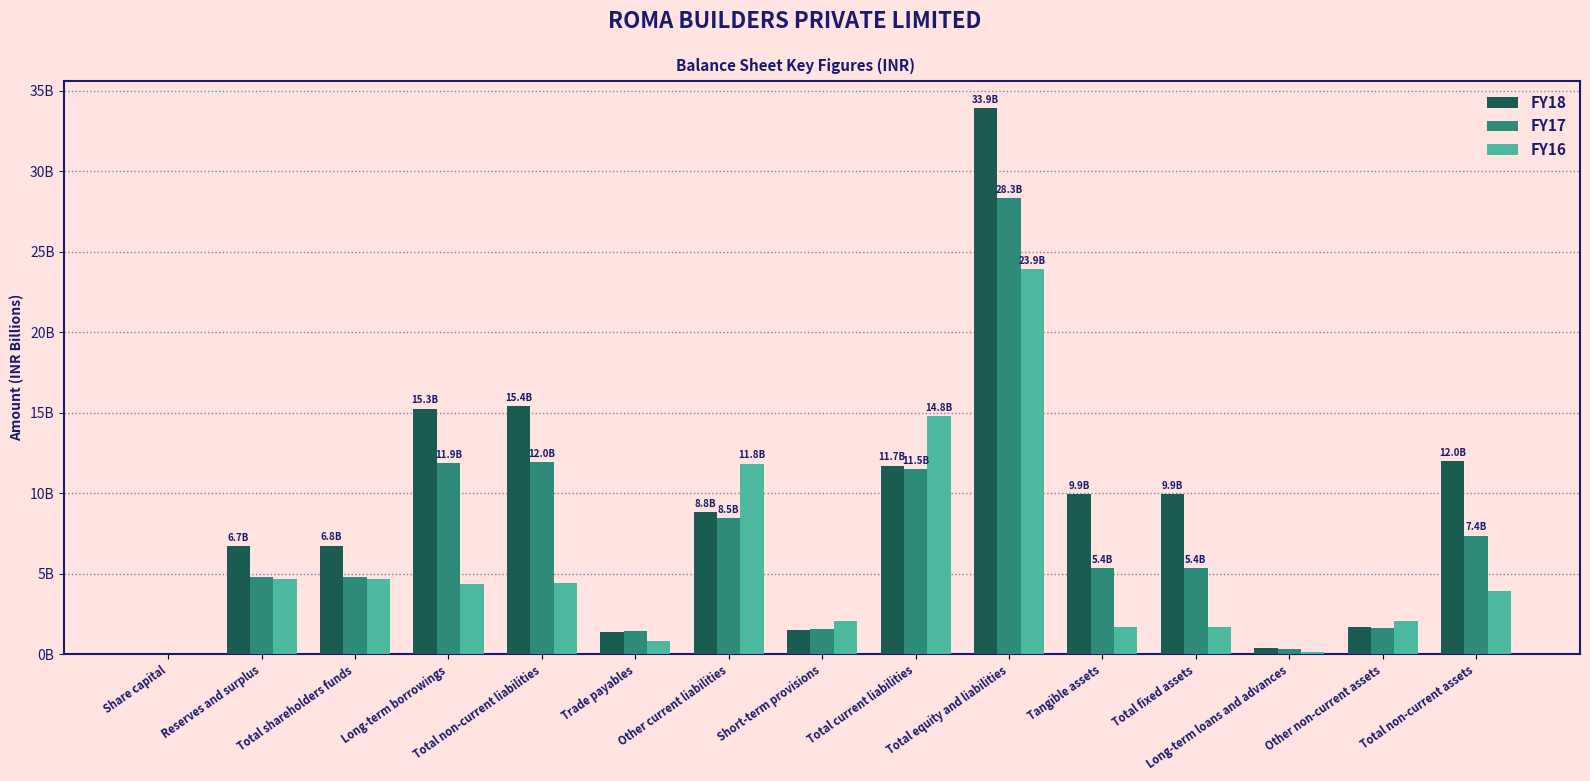

What are all the series names shown in the legend?

FY18, FY17, FY16